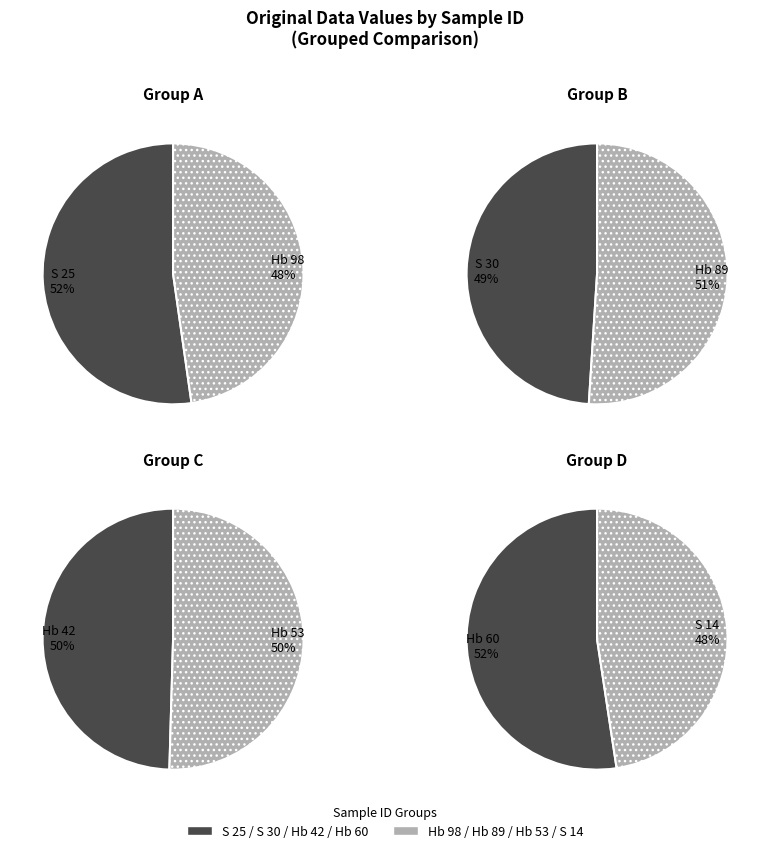

Which slice is the largest?

Hb 60